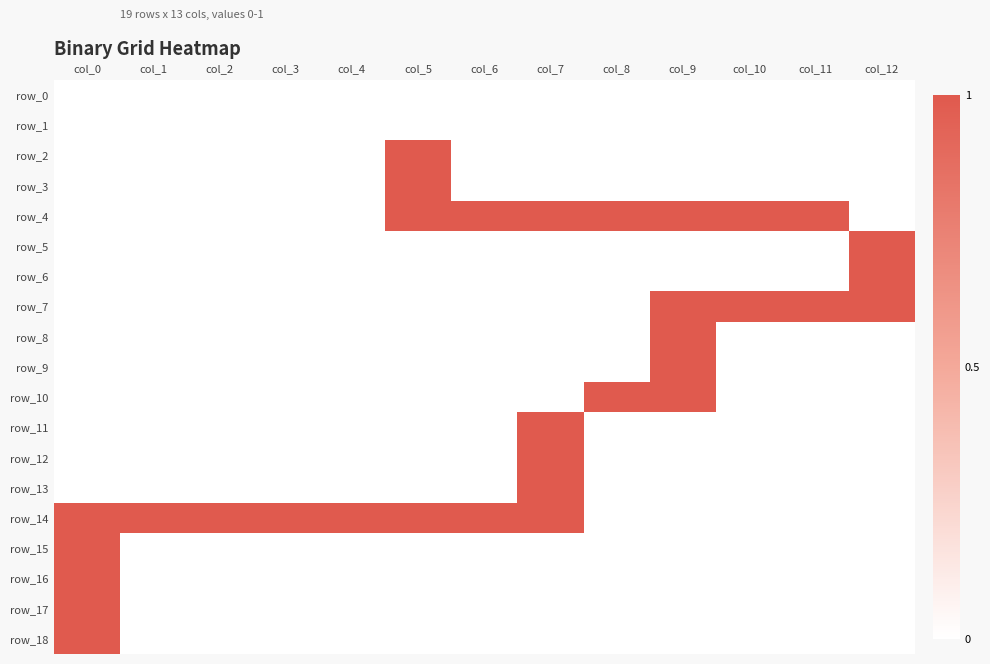

Reading right to left, extract all data points from this chart.

row_0: 0	0	0	0	0	0	0	0	0	0	0	0	0
row_1: 0	0	0	0	0	0	0	0	0	0	0	0	0
row_2: 0	0	0	0	0	0	0	1	0	0	0	0	0
row_3: 0	0	0	0	0	0	0	1	0	0	0	0	0
row_4: 0	1	1	1	1	1	1	1	0	0	0	0	0
row_5: 1	0	0	0	0	0	0	0	0	0	0	0	0
row_6: 1	0	0	0	0	0	0	0	0	0	0	0	0
row_7: 1	1	1	1	0	0	0	0	0	0	0	0	0
row_8: 0	0	0	1	0	0	0	0	0	0	0	0	0
row_9: 0	0	0	1	0	0	0	0	0	0	0	0	0
row_10: 0	0	0	1	1	0	0	0	0	0	0	0	0
row_11: 0	0	0	0	0	1	0	0	0	0	0	0	0
row_12: 0	0	0	0	0	1	0	0	0	0	0	0	0
row_13: 0	0	0	0	0	1	0	0	0	0	0	0	0
row_14: 0	0	0	0	0	1	1	1	1	1	1	1	1
row_15: 0	0	0	0	0	0	0	0	0	0	0	0	1
row_16: 0	0	0	0	0	0	0	0	0	0	0	0	1
row_17: 0	0	0	0	0	0	0	0	0	0	0	0	1
row_18: 0	0	0	0	0	0	0	0	0	0	0	0	1